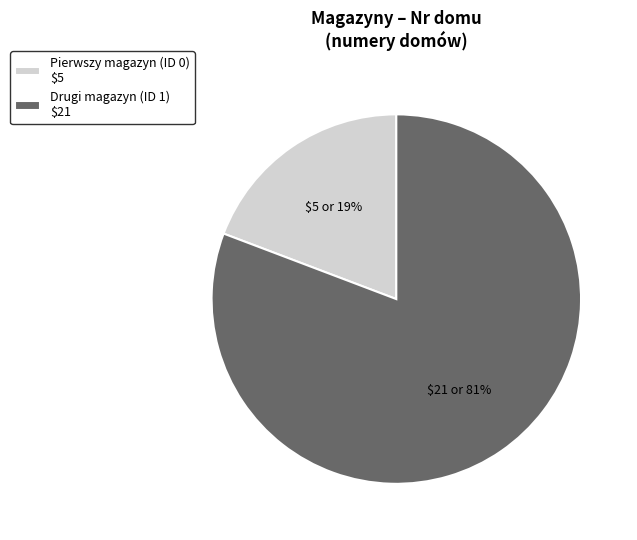

To the nearest percent, what is the average slice percentage?

50%